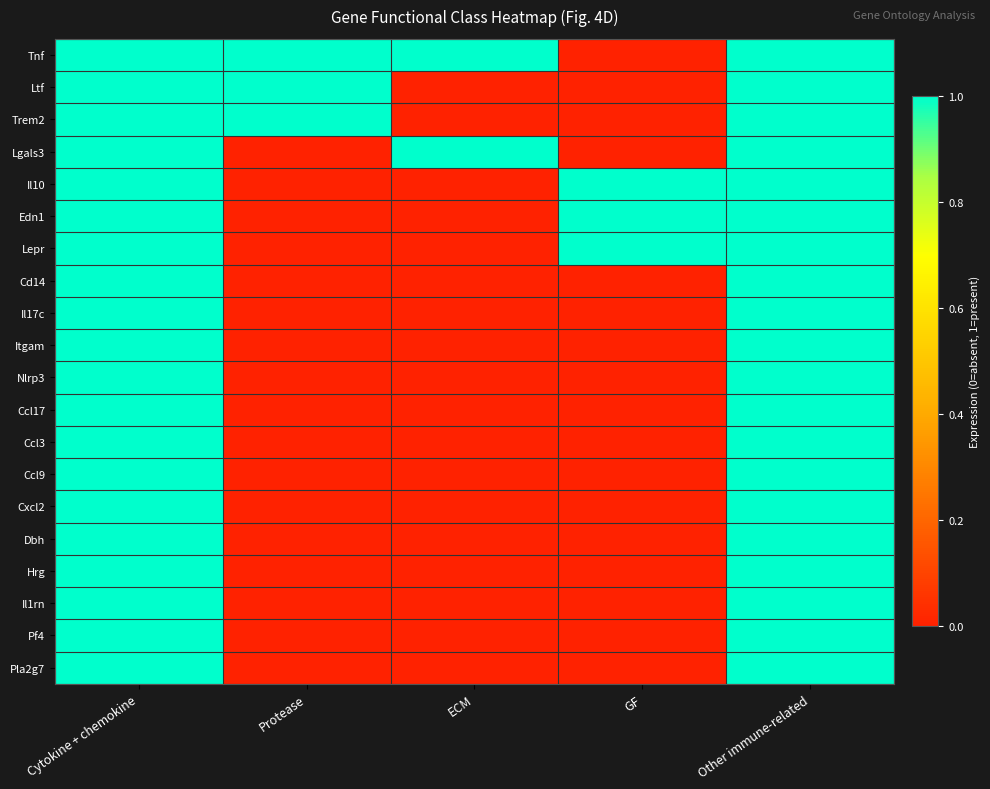

How many data points does each series have?

5